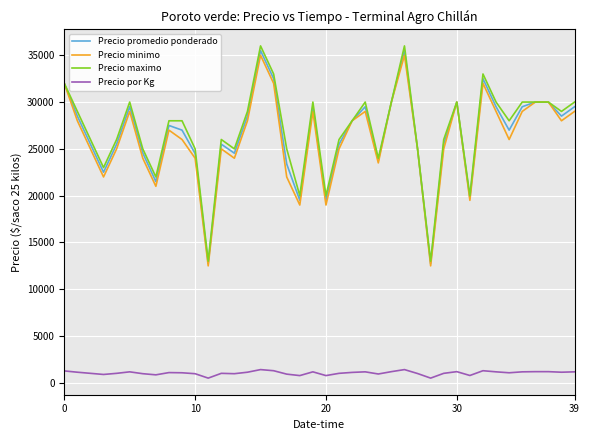

True or false: Precio por Kg and Precio maximo intersect in this chart.

False